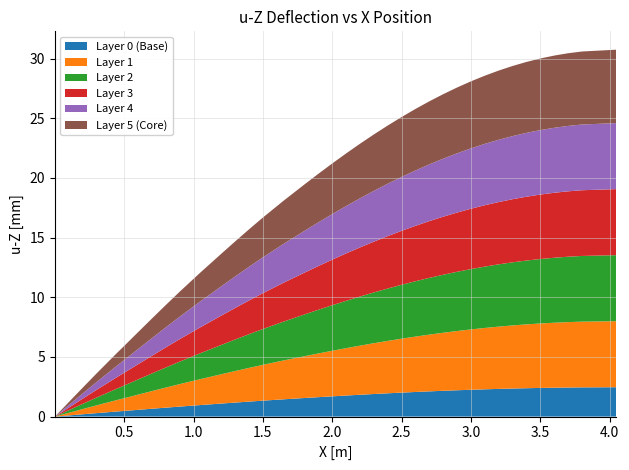

Reading left to right, list all the values displayed in this chart.

0=0.0	1=1.2	2=2.4	3=3.6	4=5.4	5=5.9	6=7.1	7=8.2	8=9.4	9=10.5	10=12.1	11=12.6	12=13.6	13=14.7	14=15.7	15=16.7	16=18.1	17=18.6	18=19.5	19=20.3	20=21.2	21=22.1	22=22.9	23=23.6	24=24.4	25=25.1	26=25.8	27=26.4	28=27.0	29=27.6	30=28.1	31=28.6	32=29.0	33=29.4	34=29.7	35=30.0	36=30.3	37=30.4	38=30.6	39=30.7